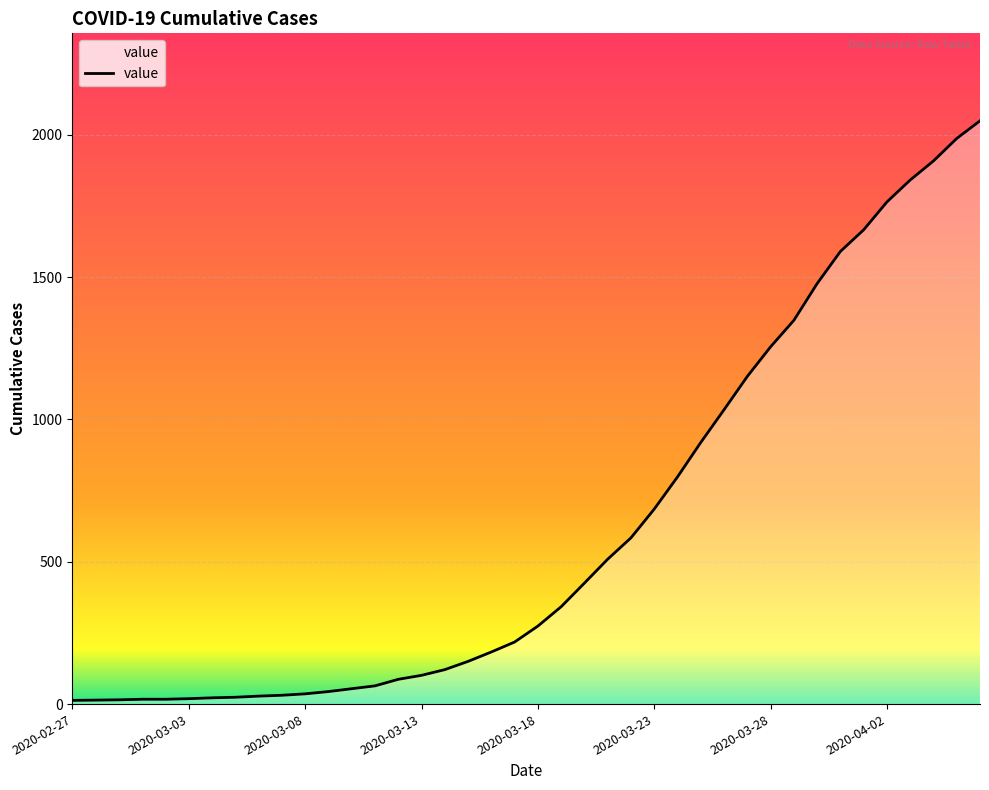

How many distinct data groups are displayed?

1